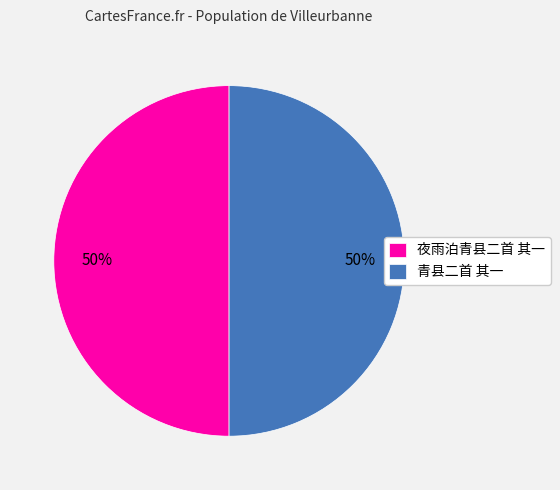

What is the ratio of the value at 青县二首 其一 to the value at 夜雨泊青县二首 其一?

1.0